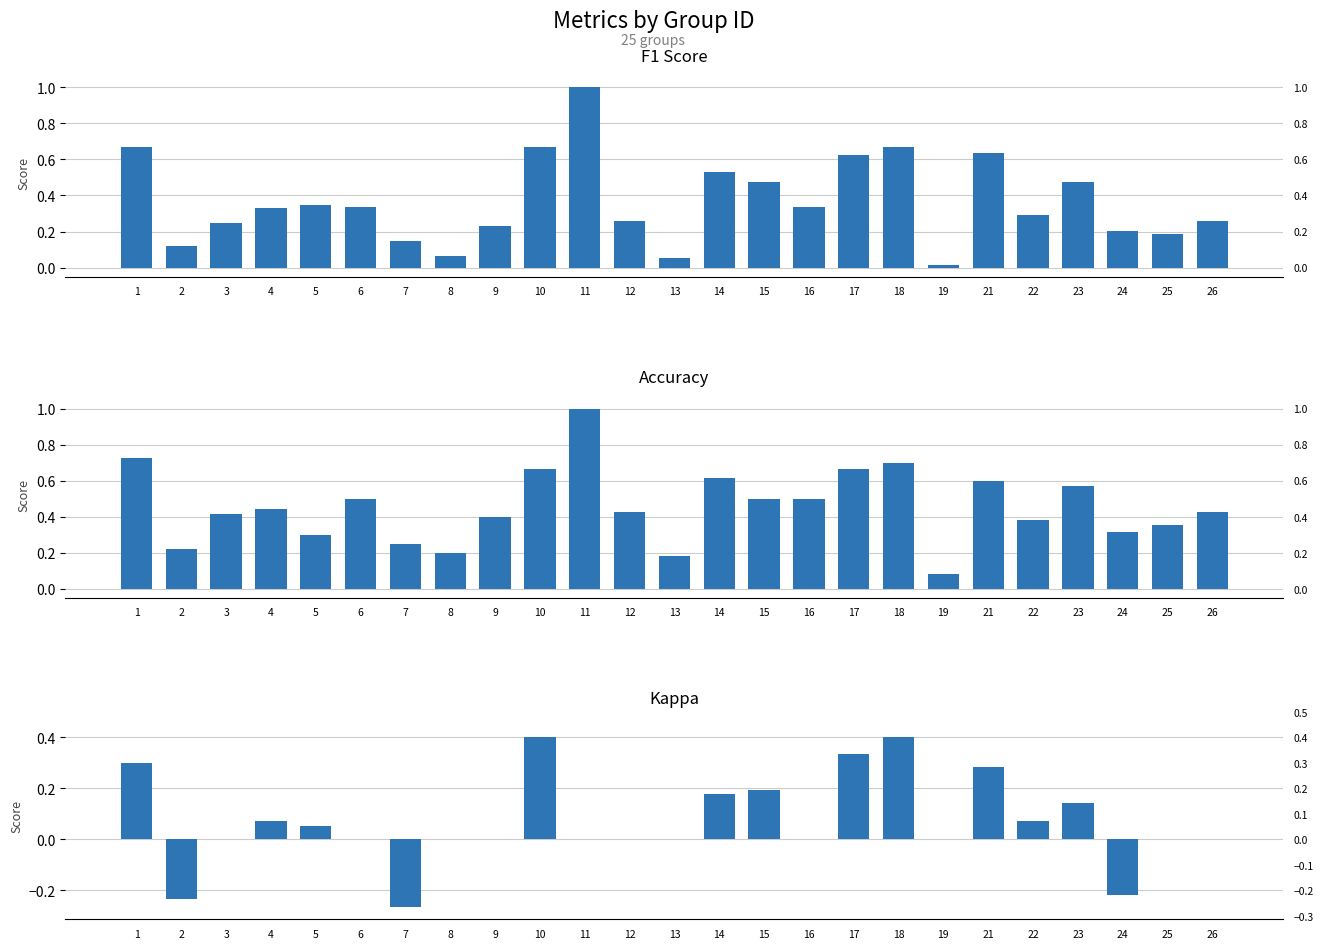

What is the total value across all series at 3?

0.7